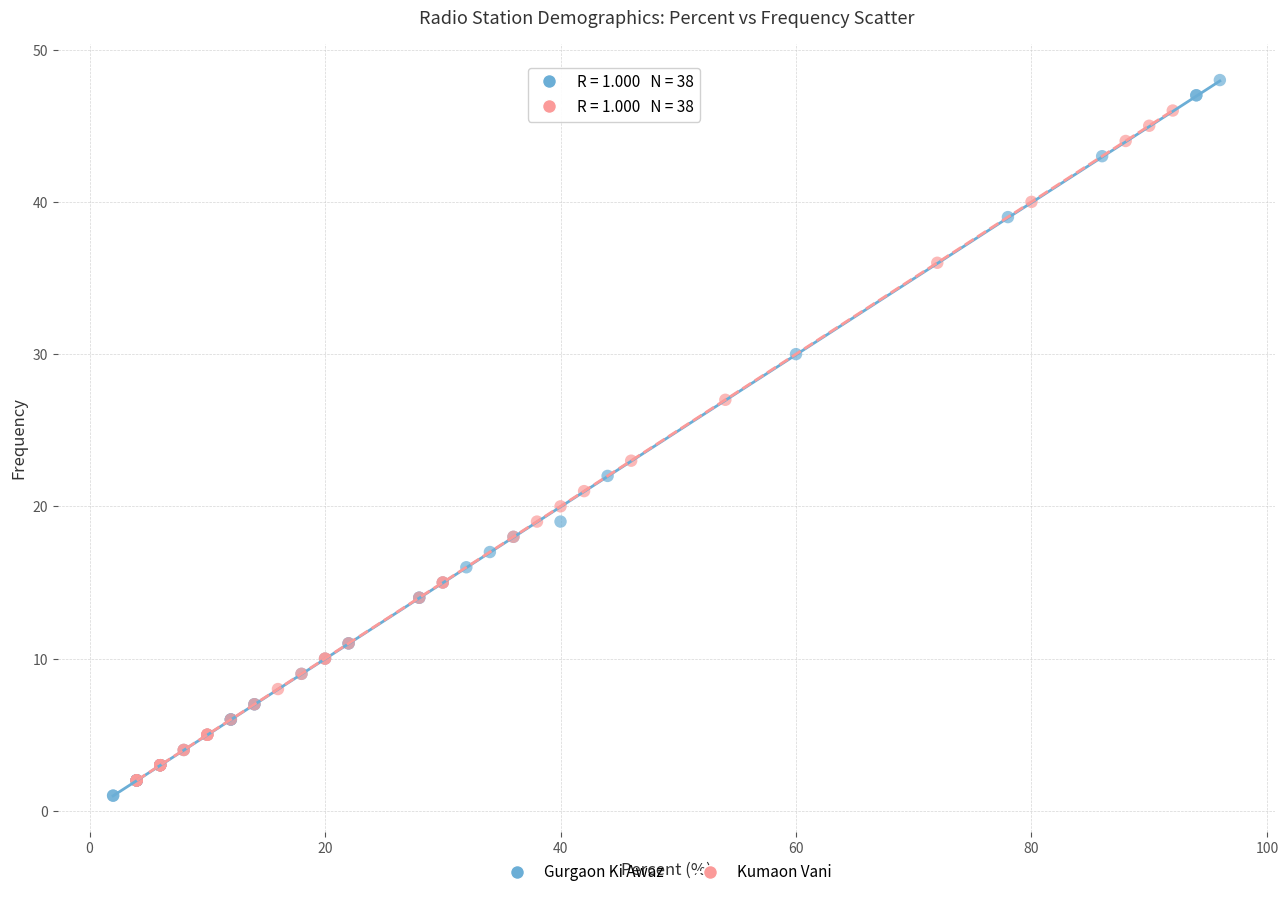

Which series has the widest spread of Y values?

Gurgaon Ki Awaz